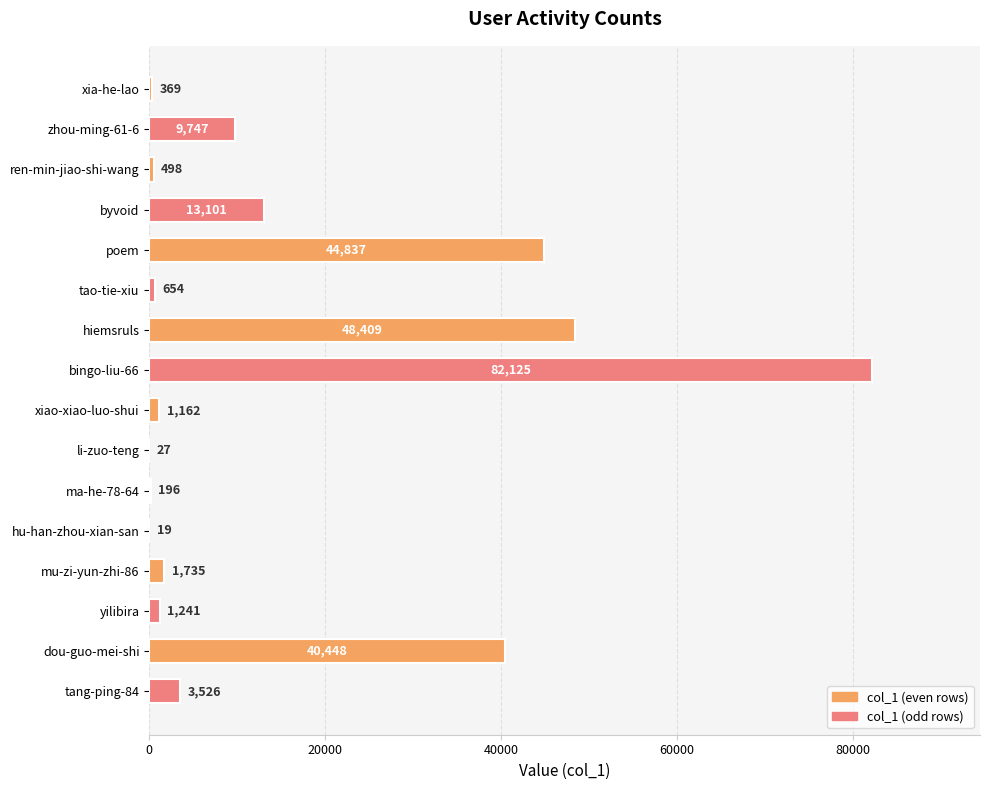

What is the sum of all values?

248094